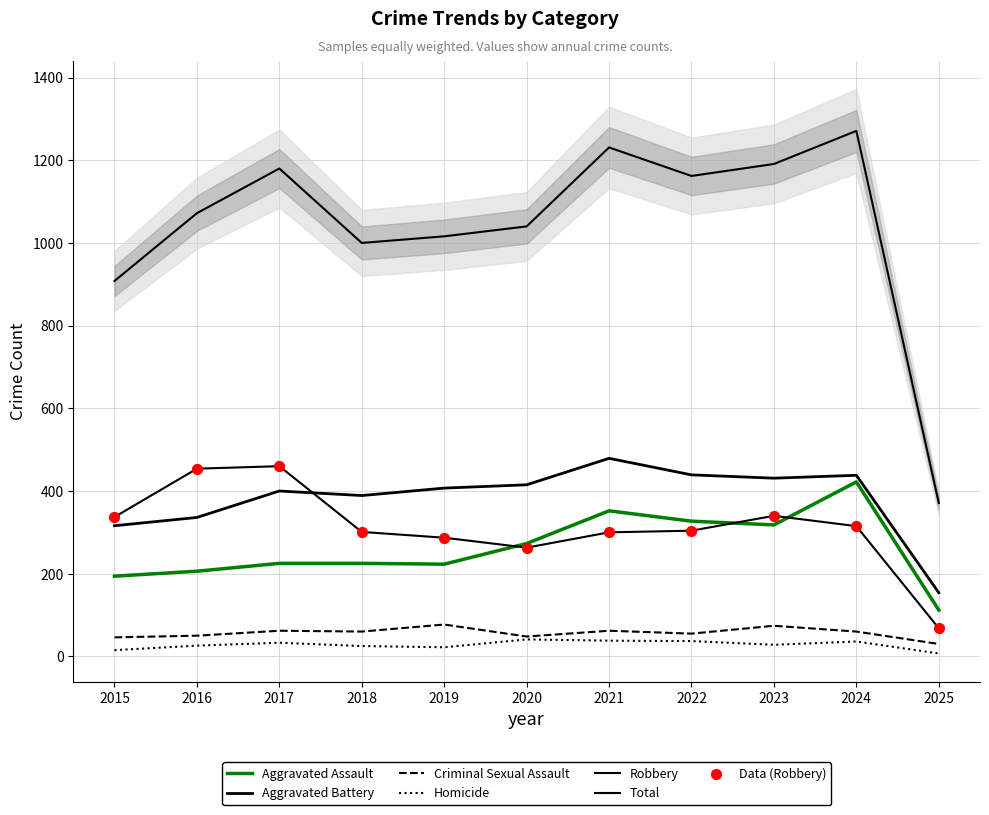

What is the total value across all series at 2024?

2542